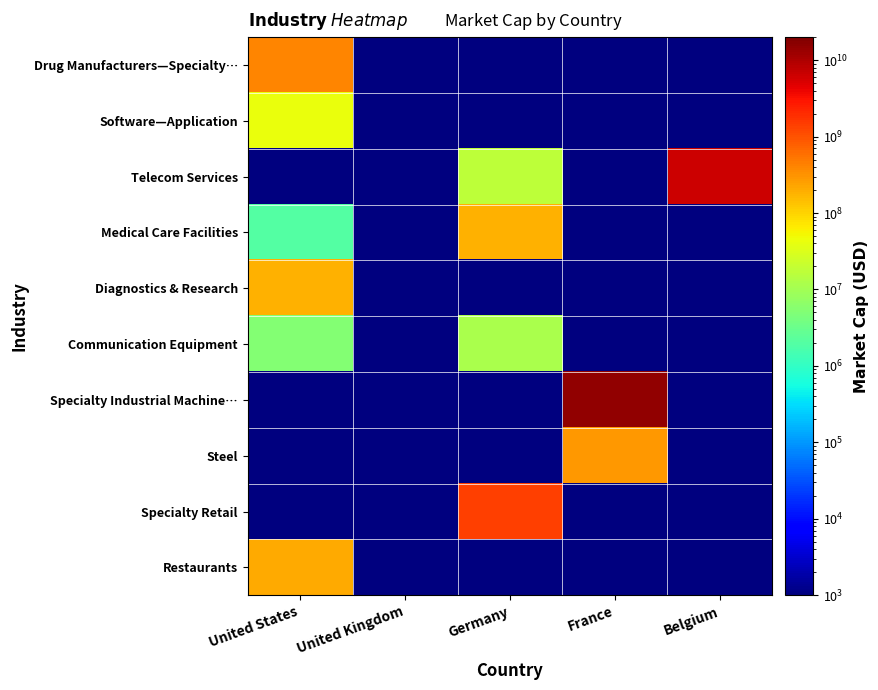

Reading right to left, what are all the values shown in this chart?

Drug Manufacturers—Specialty…: Belgium=1000	France=1000	Germany=1000	United Kingdom=1000	United States=398556000
Software—Application: Belgium=1000	France=1000	Germany=1000	United Kingdom=1000	United States=42287000
Telecom Services: Belgium=6479000000	France=1000	Germany=17055000	United Kingdom=1000	United States=1000
Medical Care Facilities: Belgium=1000	France=1000	Germany=182400000	United Kingdom=1000	United States=2026000
Diagnostics & Research: Belgium=1000	France=1000	Germany=1000	United Kingdom=1000	United States=187439000
Communication Equipment: Belgium=1000	France=1000	Germany=11847000	United Kingdom=1000	United States=5422000
Specialty Industrial Machine…: Belgium=1000	France=15377000000	Germany=1000	United Kingdom=1000	United States=1000
Steel: Belgium=1000	France=294741000	Germany=1000	United Kingdom=1000	United States=1000
Specialty Retail: Belgium=1000	France=1000	Germany=1420000000	United Kingdom=1000	United States=1000
Restaurants: Belgium=1000	France=1000	Germany=1000	United Kingdom=1000	United States=203433000